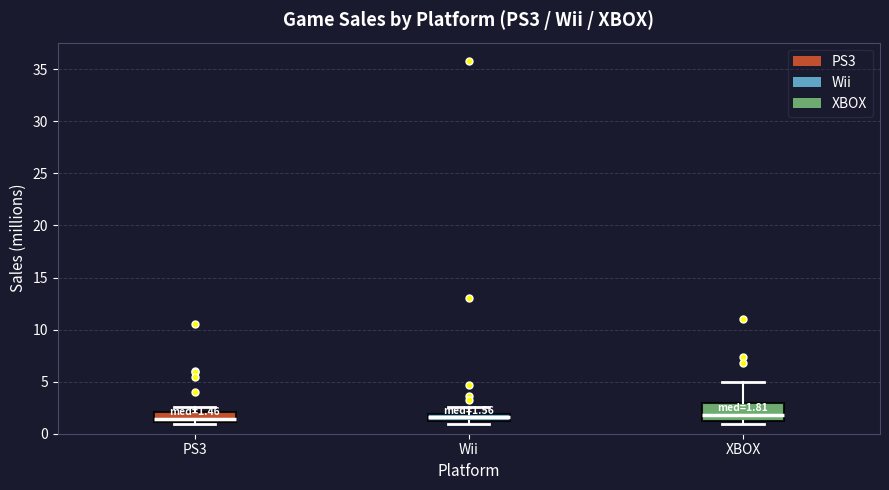

Comparing the boxes themselves (not the whiskers), which one is the tallest?

XBOX